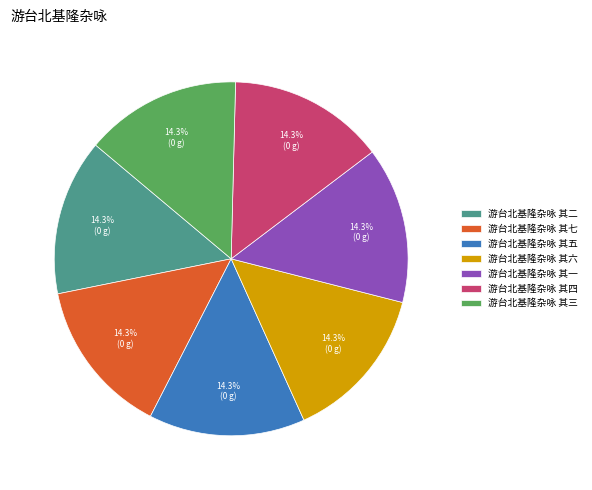

To the nearest percent, what is the combined percentage of 游台北基隆杂咏 其五 and 游台北基隆杂咏 其六?

29%